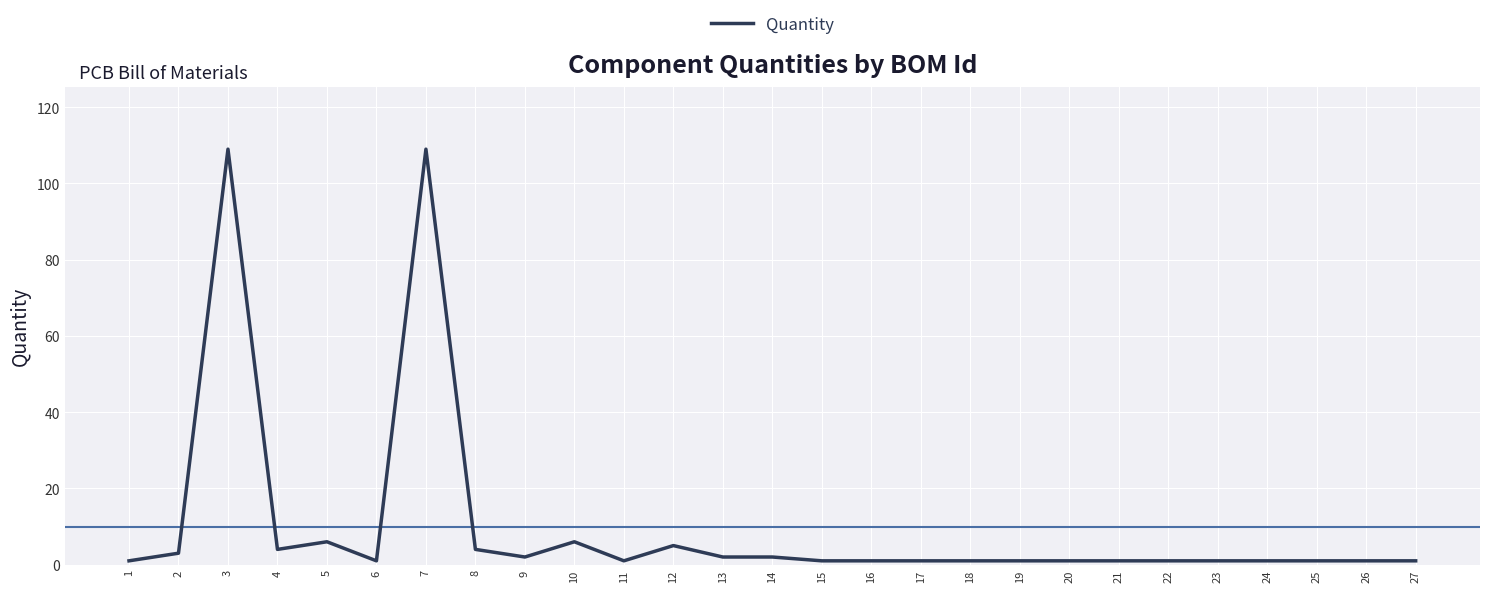

Is it true that the value at 10 is 6?

True